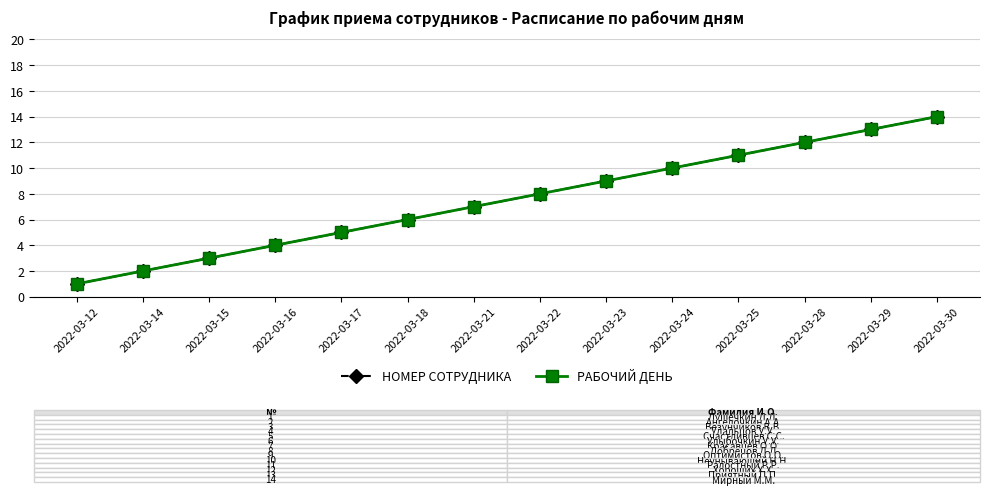

Does the chart have visible grid lines?

Yes